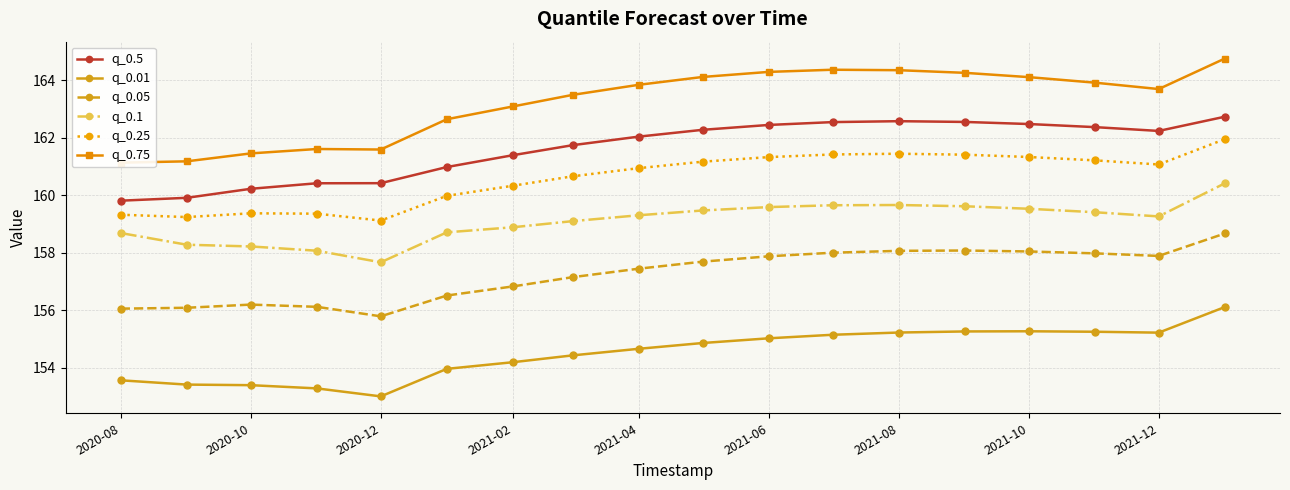

True or false: q_0.05 and q_0.25 intersect in this chart.

False